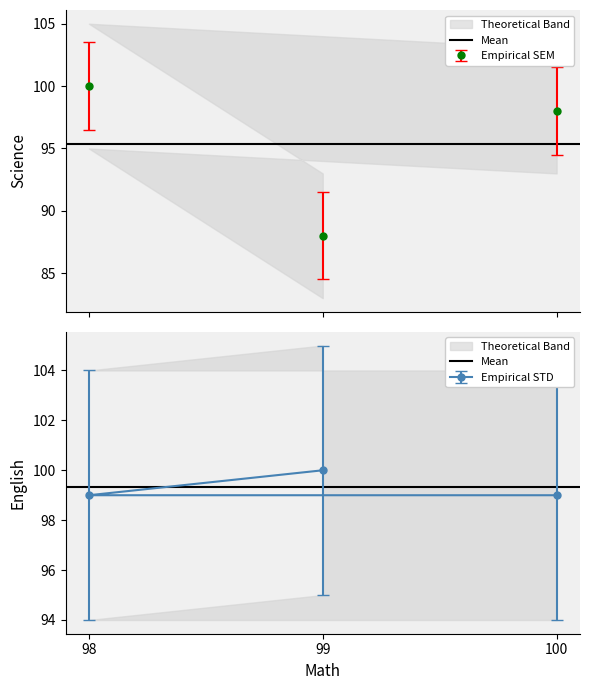

How many lines are shown in the chart?

2